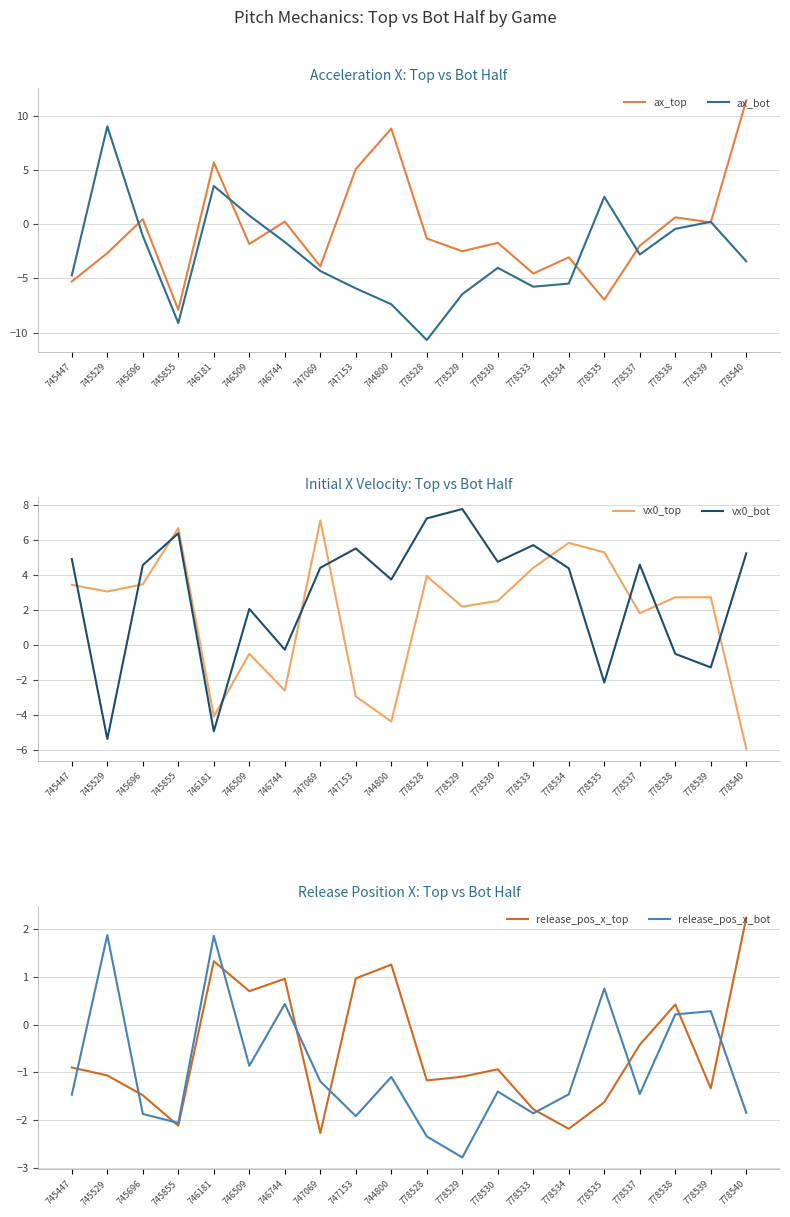

True or false: release_pos_x_top and vx0_top intersect in this chart.

True